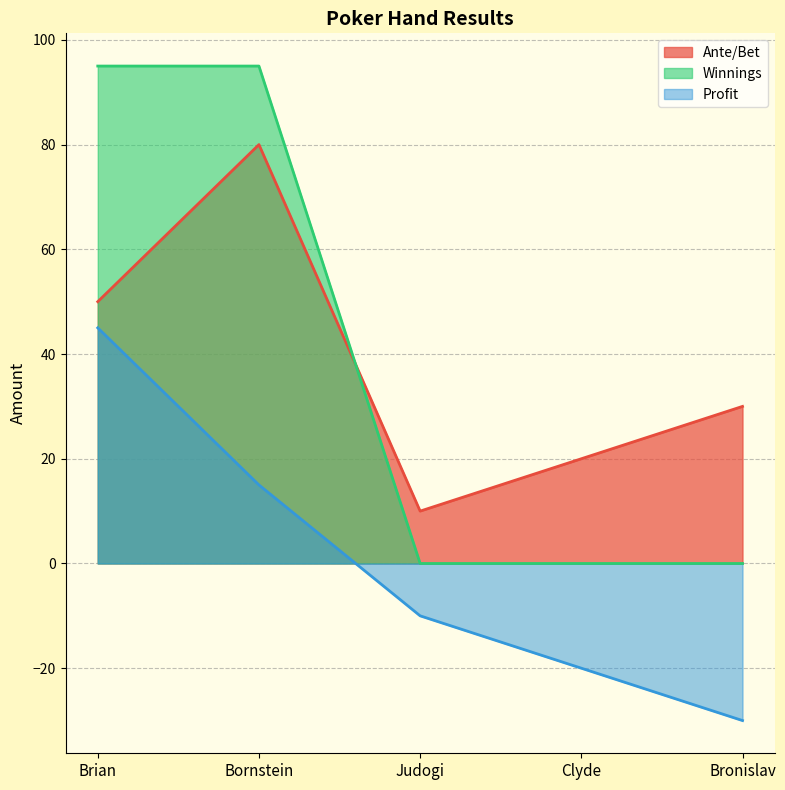

After their last crossing, which series has the higher values: Winnings or Ante/Bet?

Ante/Bet